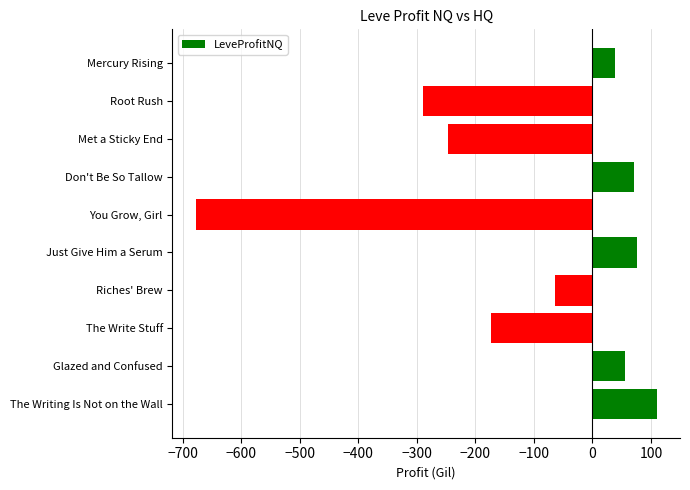

What is the approximate value at Don't Be So Tallow?

71.0